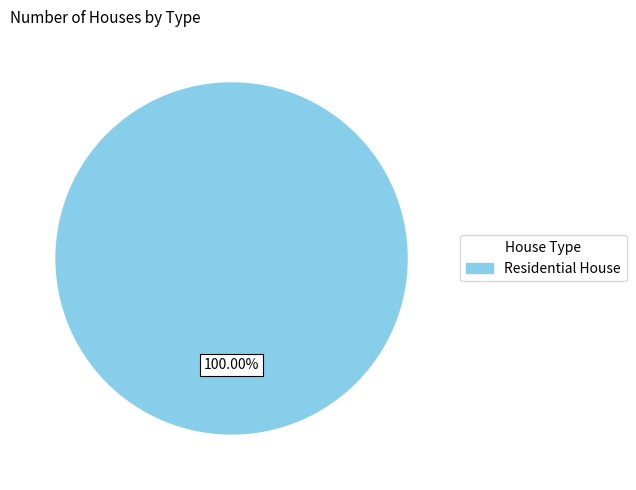

Does any single category account for the majority?

Yes